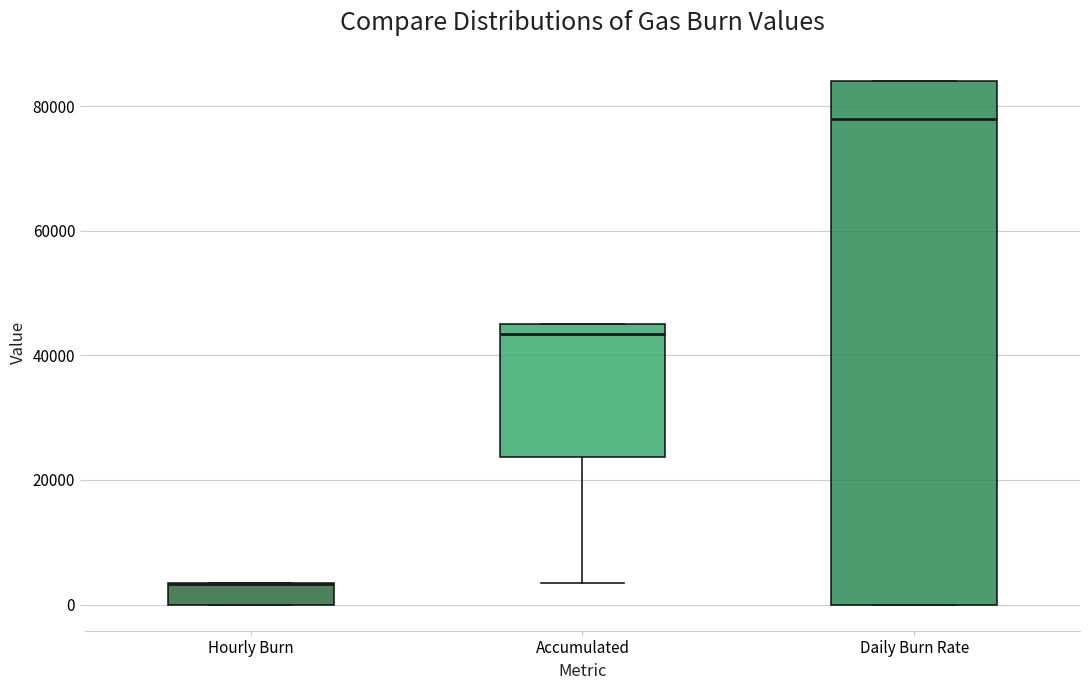

Reading left to right, transcribe this box plot: for each box, give where its median line is, the range the box spans, and where its two whiskers end, as read against the y-axis. The values are not printed on the chart, so give them approximately, as read against the axis.

Hourly Burn: median 4000 (drawn on the box's upper edge), box 0 to 4000, whiskers 0 to 4000
Accumulated: median 44000, box 24000 to 46000, whiskers 4000 to 46000
Daily Burn Rate: median 78000, box 0 to 84000, whiskers 0 to 84000